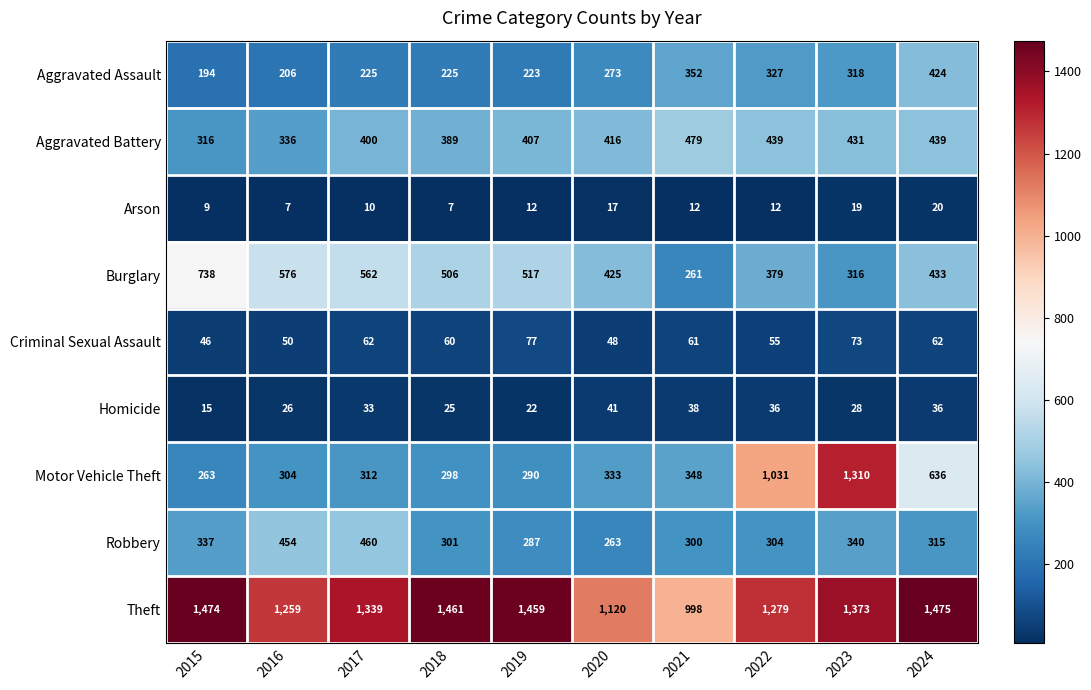

The value of Theft at 2020 is 1882. True or false?

False